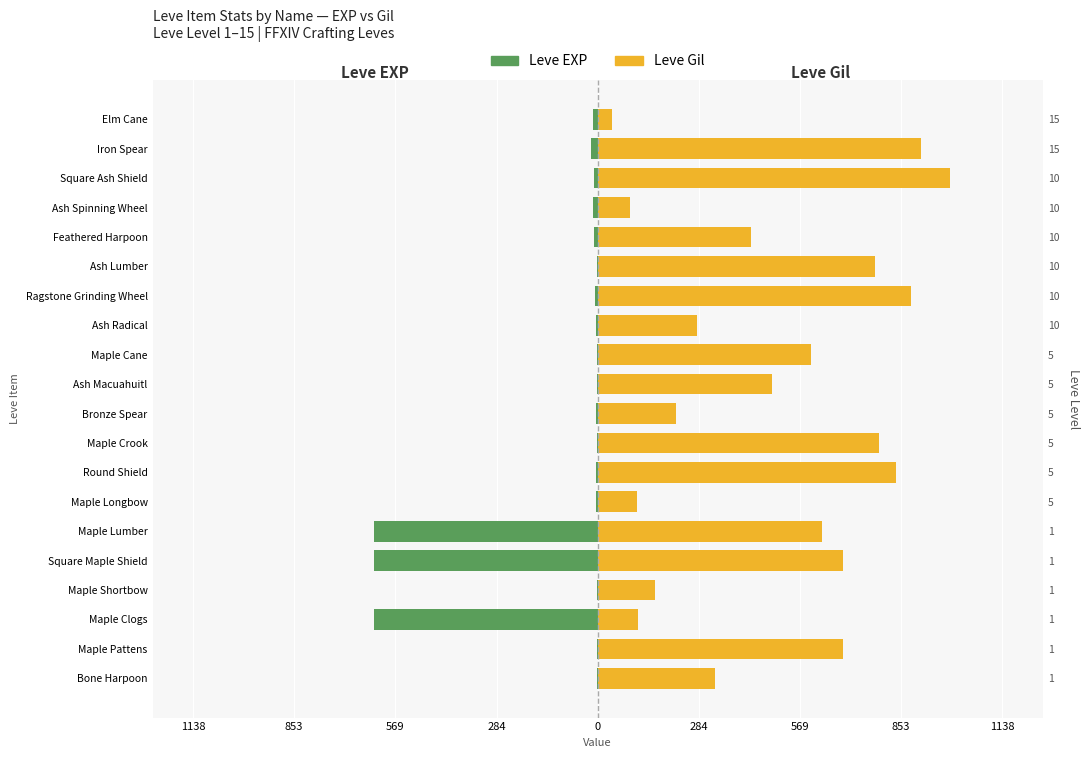

Which series has the largest range (max minus min)?

Leve Gil